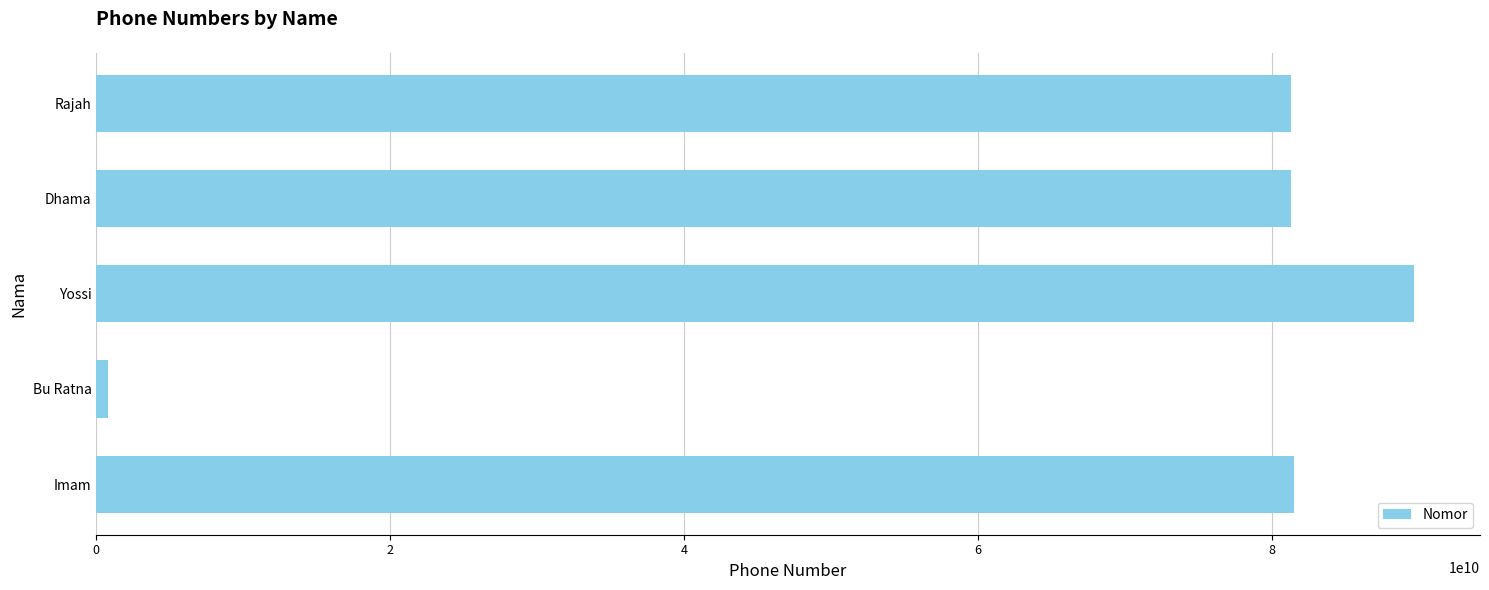

Which label corresponds to the largest value in the chart?

Yossi